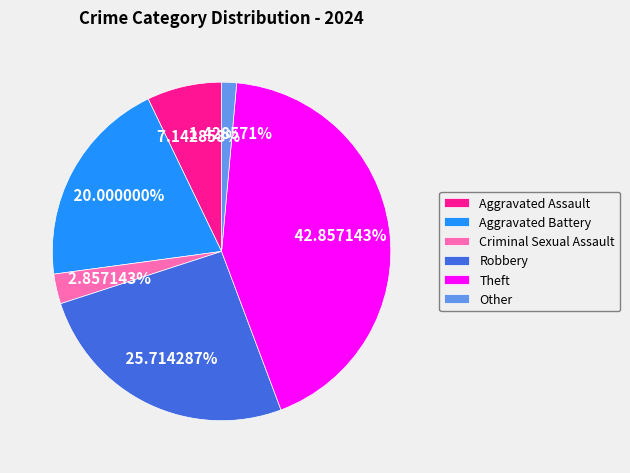

How many segments does this pie chart have?

6